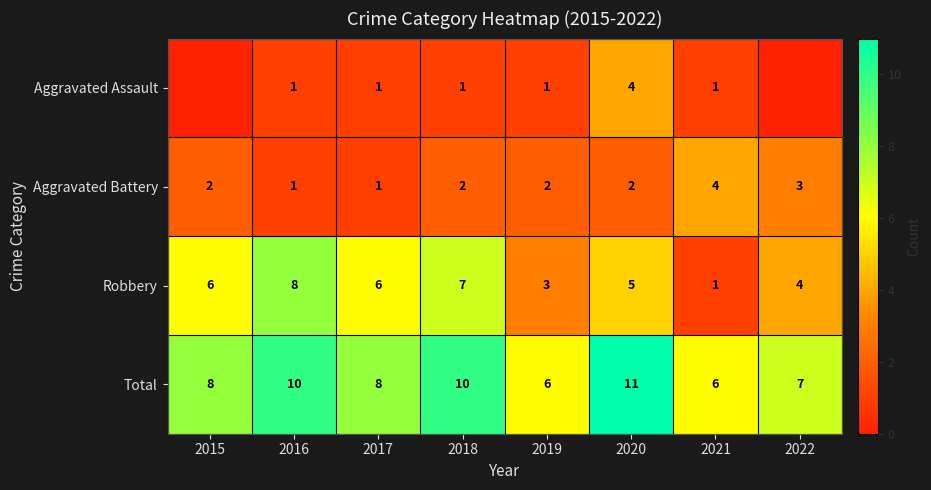

Count the Total values in the range 7 to 10.

5